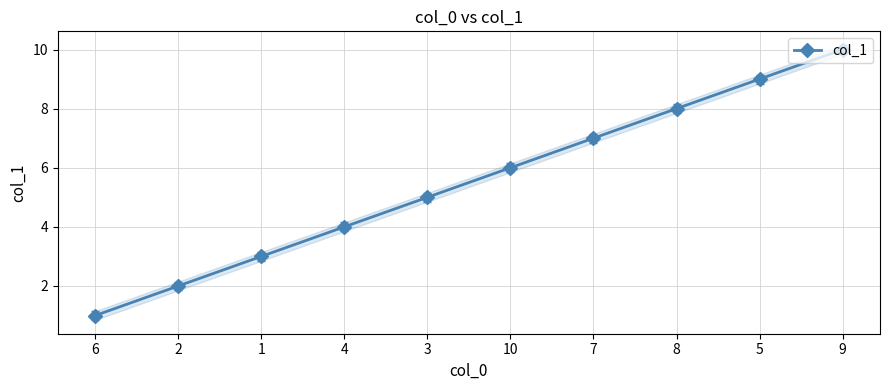

What is the minimum value shown in the chart?

1